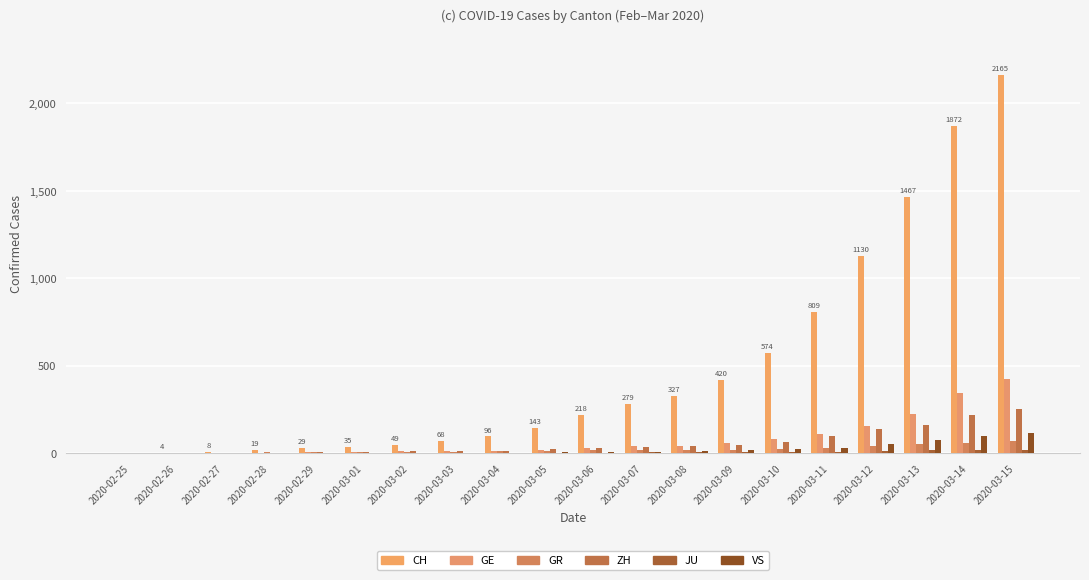

At which label does GE reach its minimum?

2020-02-25